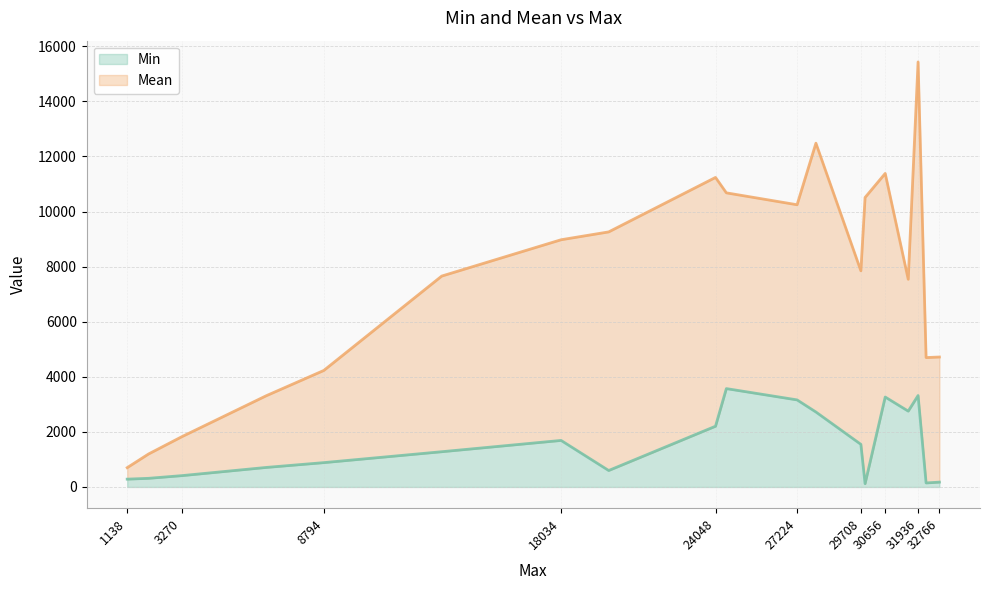

The Min series shows 5067 at 31936. True or false?

False